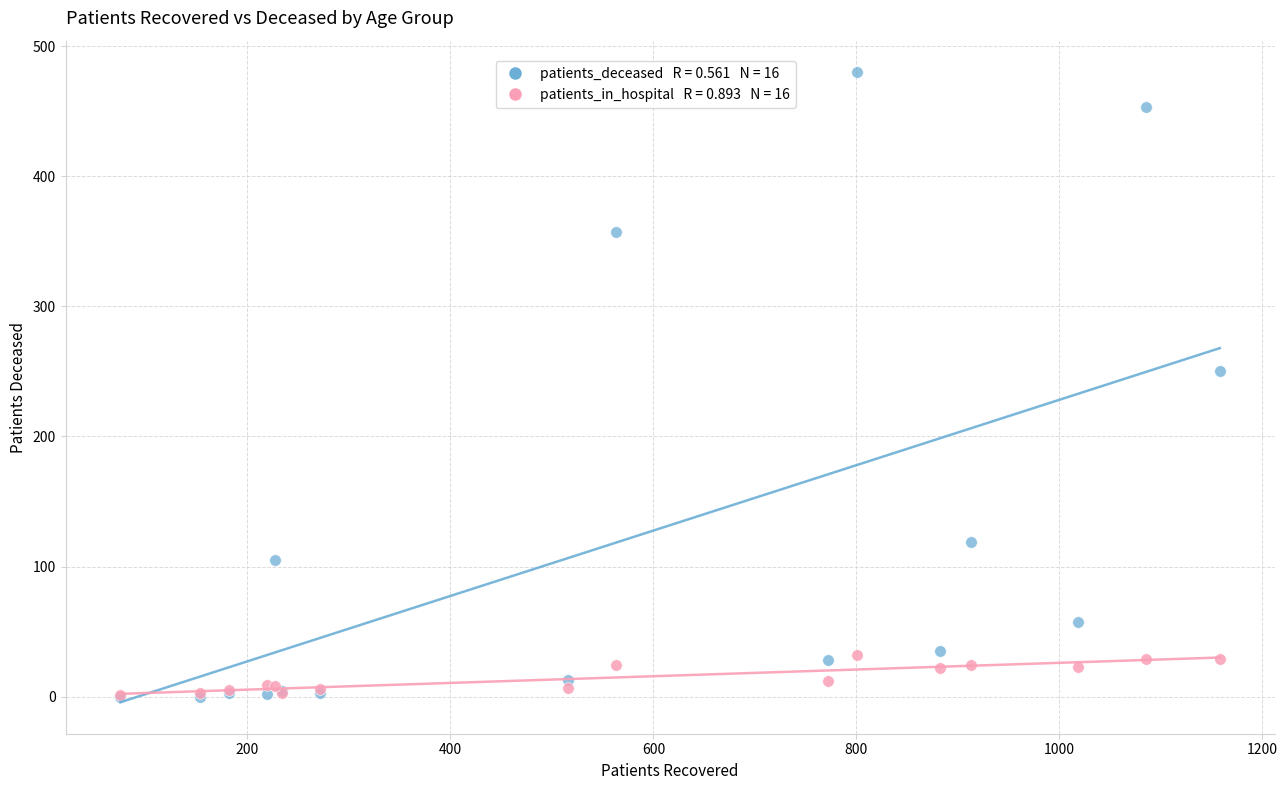

Across all series, what Y value is closest to 240?

250